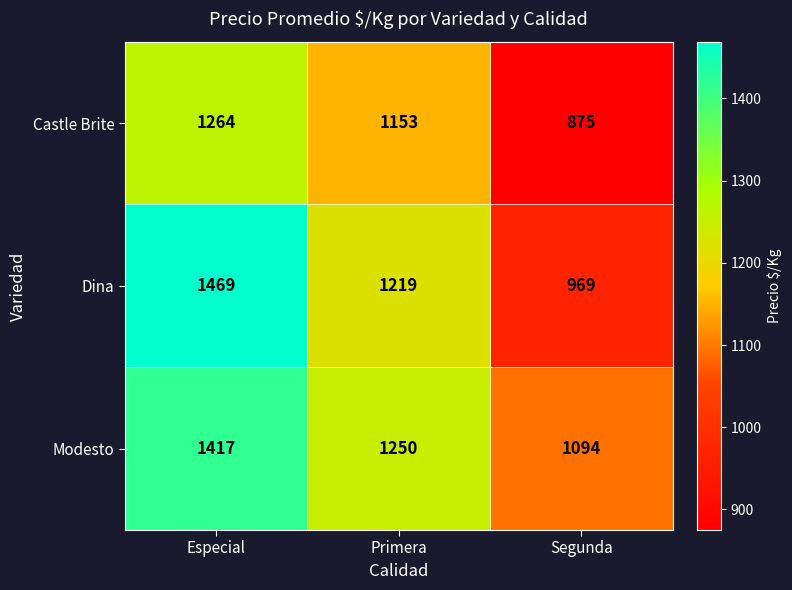

At how many categories does at least one series exceed 979?

3